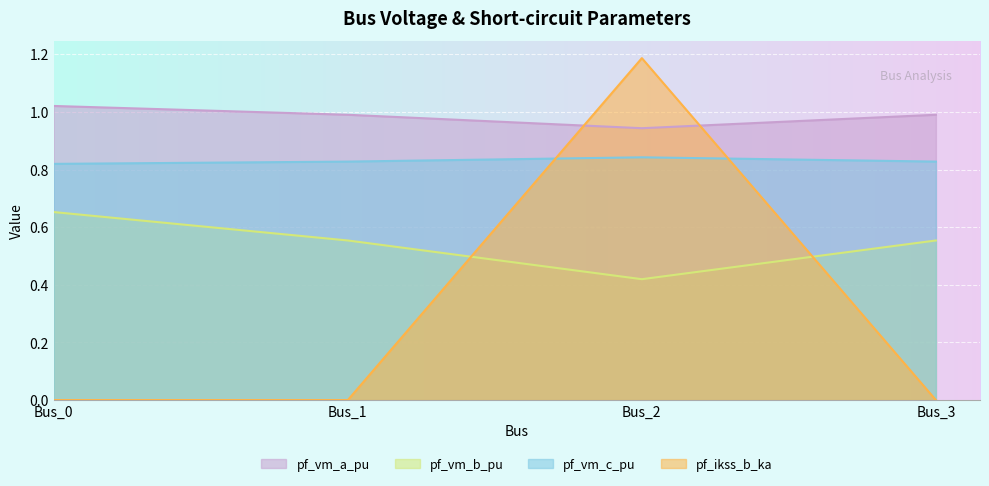

Is it true that pf_vm_a_pu equals 0.2 at Bus_1?

False